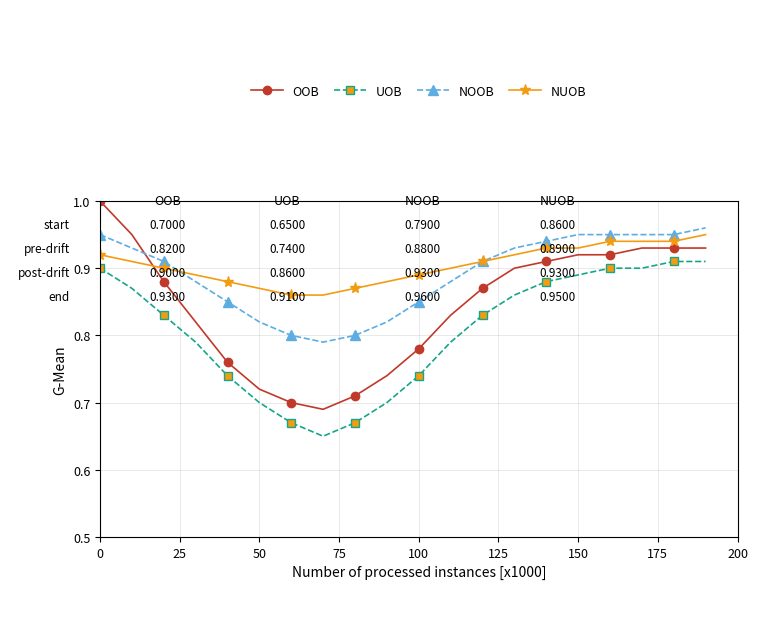

How many NOOB values are between 0 and 1?

20